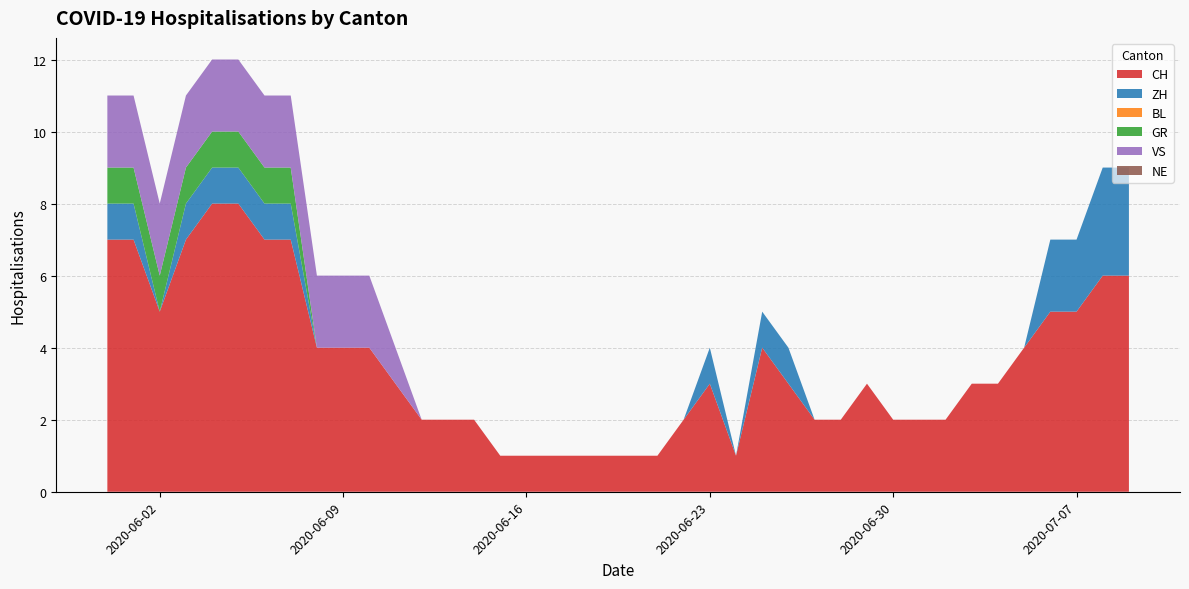

Reading right to left, what are all the values shown in this chart?

CH: 6	6	5	5	4	3	3	2	2	2	3	2	2	3	4	1	3	2	1	1	1	1	1	1	1	2	2	2	3	4	4	4	7	7	8	8	7	5	7	7
ZH: 3	3	2	2	0	0	0	0	0	0	0	0	0	1	1	0	1	0	0	0	0	0	0	0	0	0	0	0	0	0	0	0	1	1	1	1	1	0	1	1
BL: 0	0	0	0	0	0	0	0	0	0	0	0	0	0	0	0	0	0	0	0	0	0	0	0	0	0	0	0	0	0	0	0	0	0	0	0	0	0	0	0
GR: 0	0	0	0	0	0	0	0	0	0	0	0	0	0	0	0	0	0	0	0	0	0	0	0	0	0	0	0	0	0	0	0	1	1	1	1	1	1	1	1
VS: 0	0	0	0	0	0	0	0	0	0	0	0	0	0	0	0	0	0	0	0	0	0	0	0	0	0	0	0	1	2	2	2	2	2	2	2	2	2	2	2
NE: 0	0	0	0	0	0	0	0	0	0	0	0	0	0	0	0	0	0	0	0	0	0	0	0	0	0	0	0	0	0	0	0	0	0	0	0	0	0	0	0